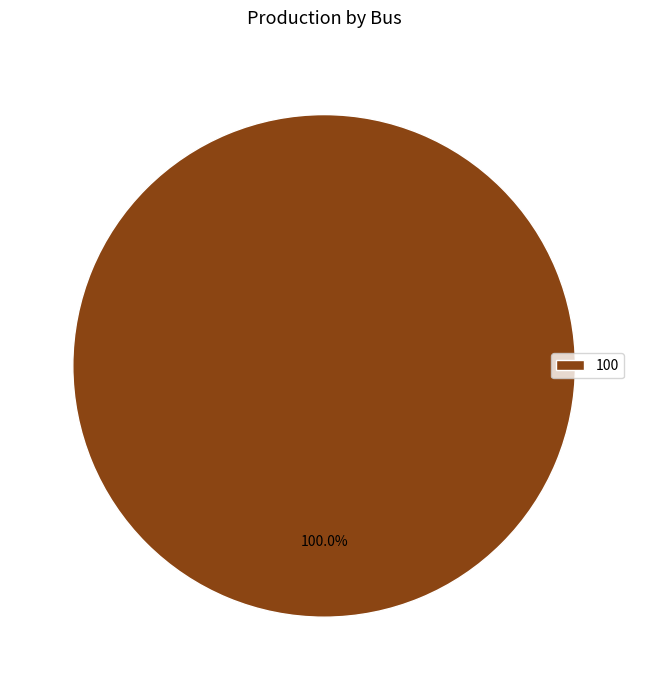

Rank the categories by value from lowest to highest.

100